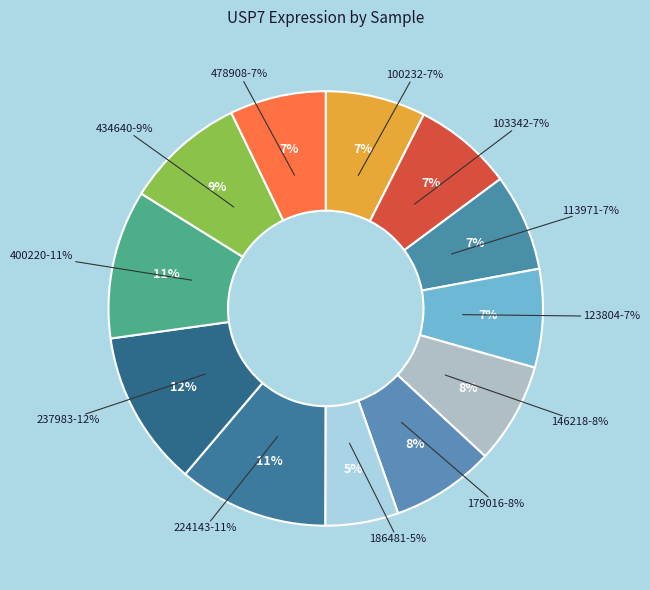

Combined, what portion of the pie is 237983 and 224143?

22.7%